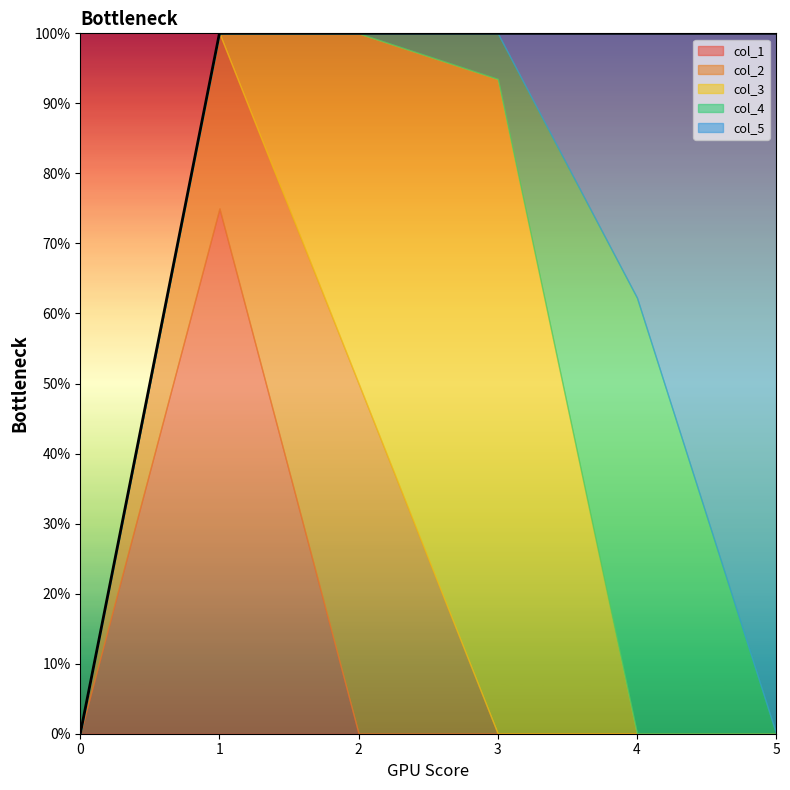

Is it true that col_5 equals 0.0 at 0?

True